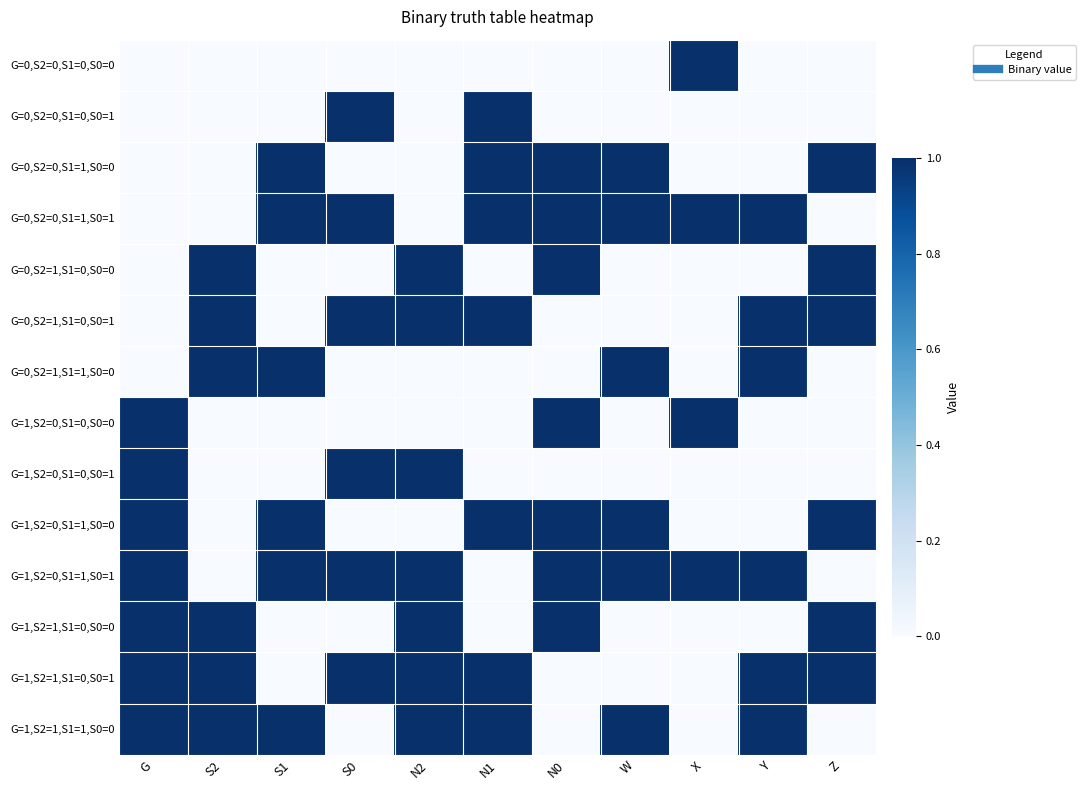

How many series are shown in this chart?

14